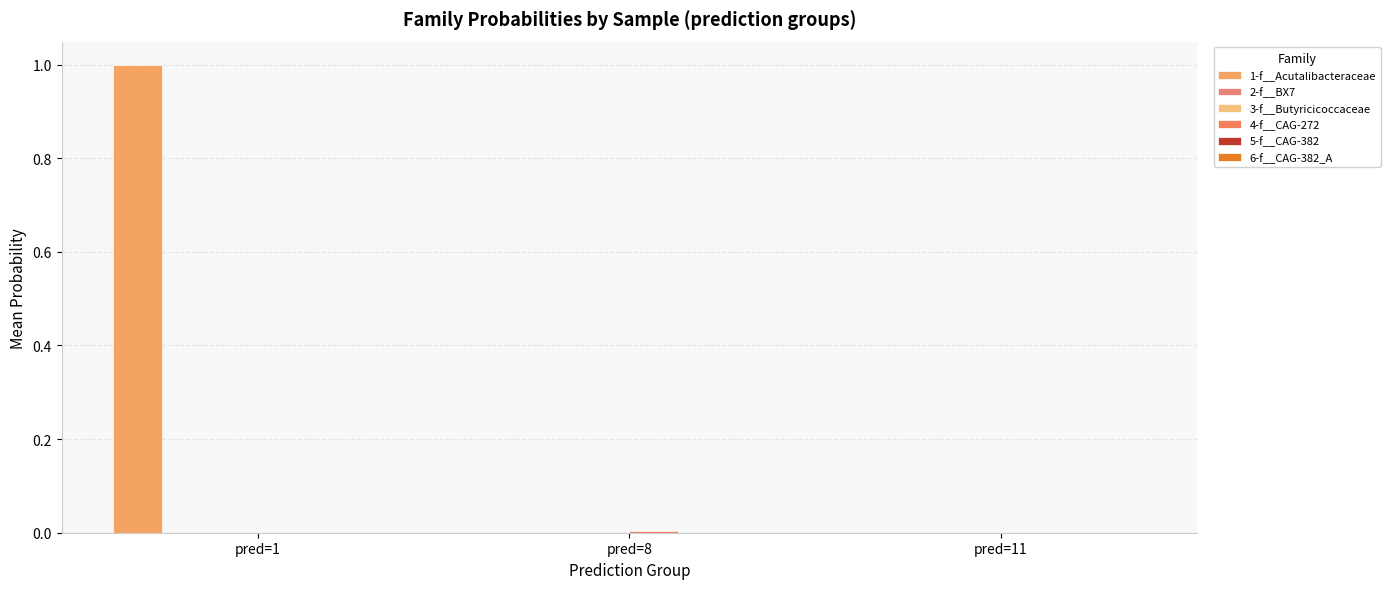

List the labels in order of 2-f__BX7 value, largest first.

pred=1, pred=11, pred=8